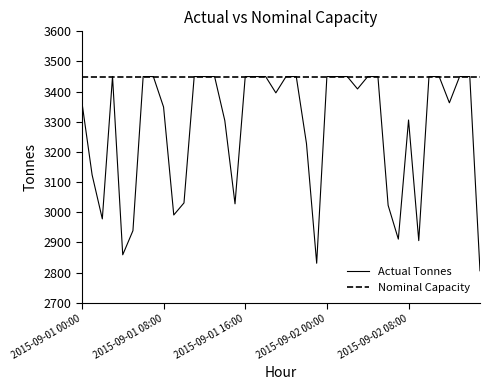

Which series has the largest range (max minus min)?

Actual Tonnes